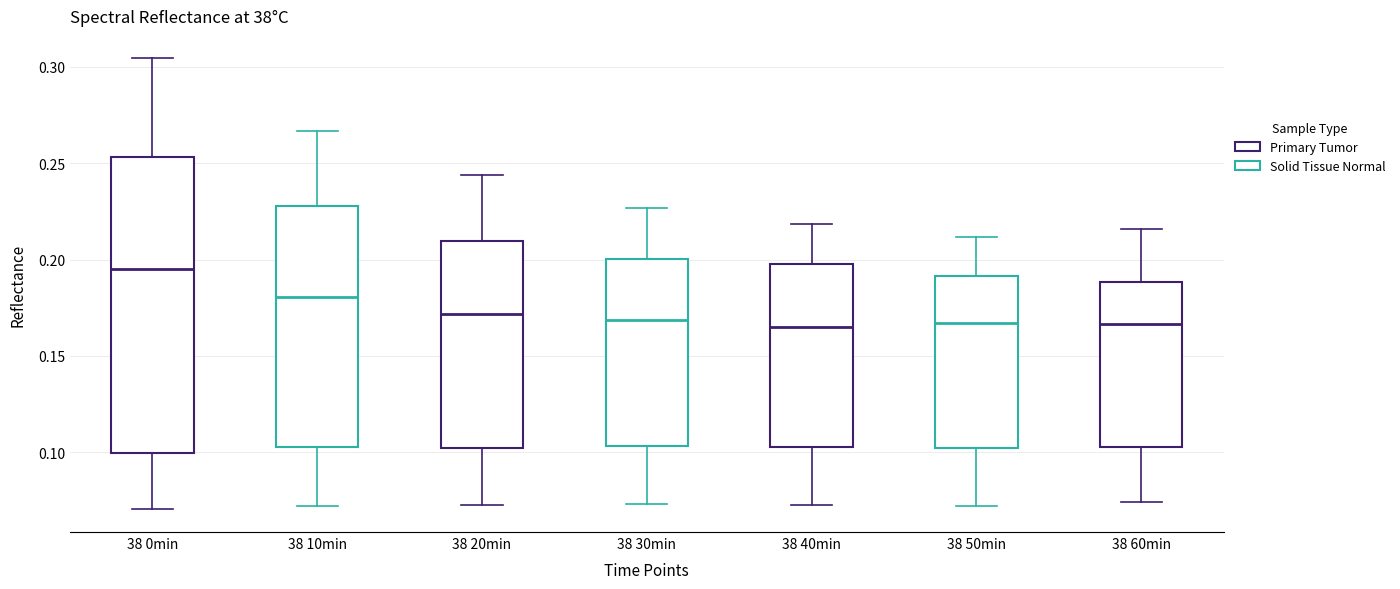

Reading left to right, read every box against the y-axis: the position of its median line, the range the box covers, and the ends of its whiskers. The values are not printed on the chart, so give them approximately, as read against the axis.

38 0min: median 0.195, box 0.100 to 0.255, whiskers 0.070 to 0.305
38 10min: median 0.180, box 0.105 to 0.230, whiskers 0.070 to 0.265
38 20min: median 0.170, box 0.100 to 0.210, whiskers 0.075 to 0.245
38 30min: median 0.170, box 0.105 to 0.200, whiskers 0.075 to 0.225
38 40min: median 0.165, box 0.105 to 0.200, whiskers 0.075 to 0.220
38 50min: median 0.165, box 0.100 to 0.190, whiskers 0.070 to 0.210
38 60min: median 0.165, box 0.105 to 0.190, whiskers 0.075 to 0.215